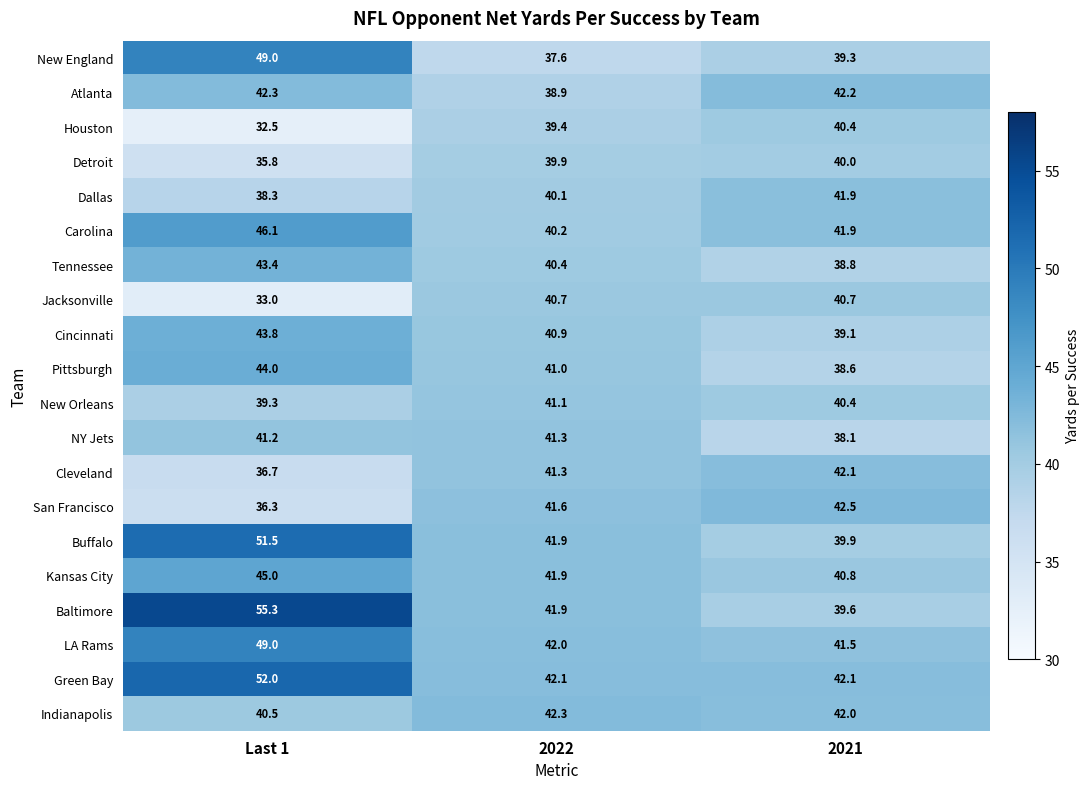

Which series has the largest range (max minus min)?

Baltimore